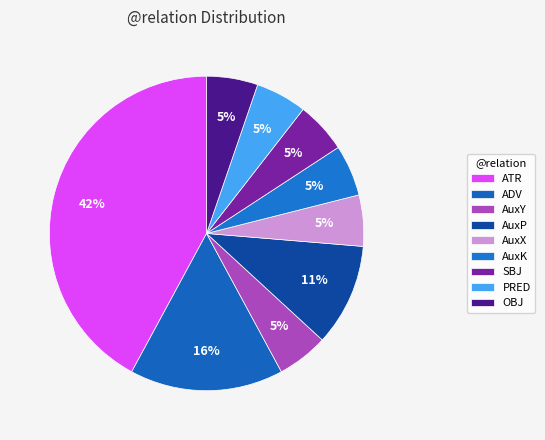

Between SBJ and AuxX, which is larger?

SBJ